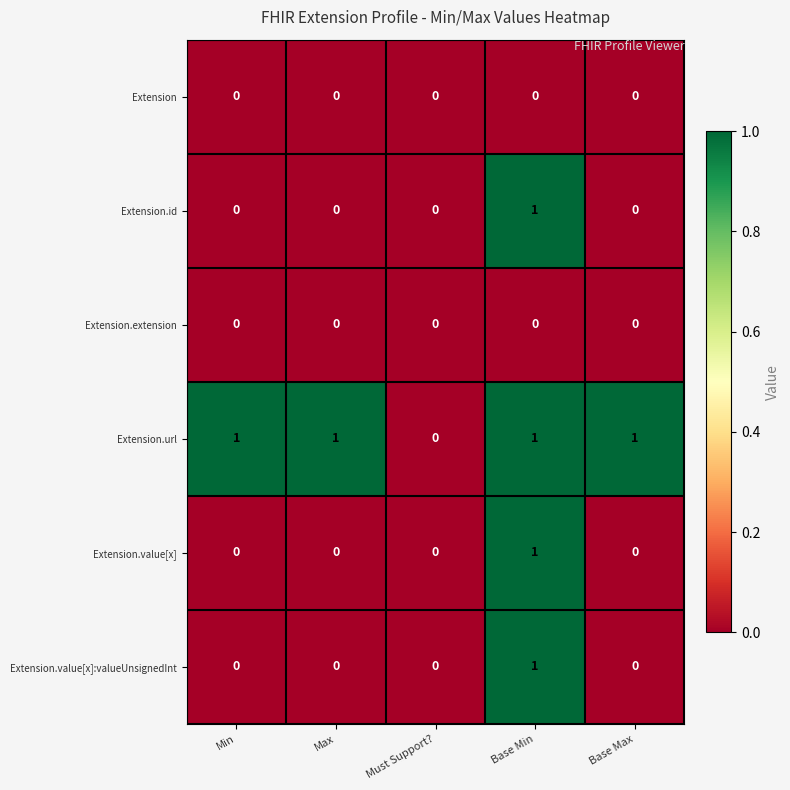

At which category is the sum across all series the highest?

Base Min